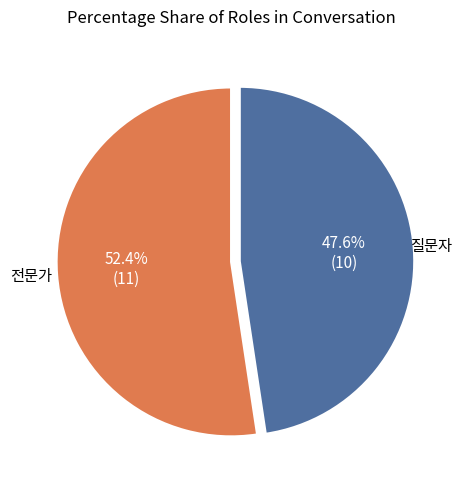

Is there a majority slice in this chart?

Yes